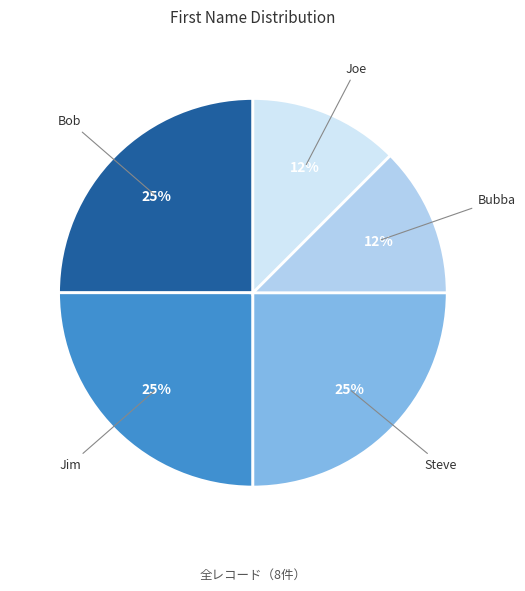

Is it true that Steve is 25% of the pie?

True